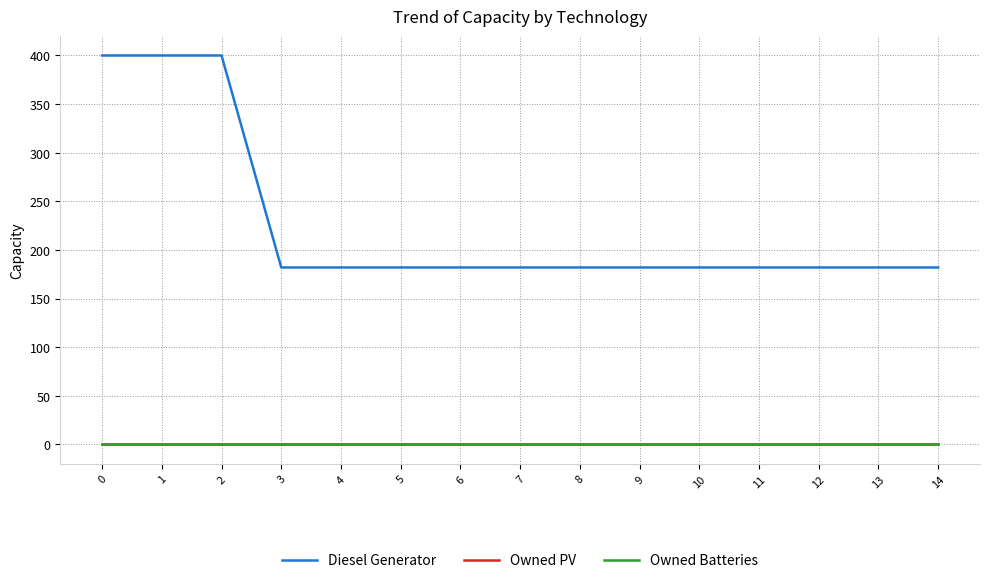

Is this an area chart (filled region under the line)?

No